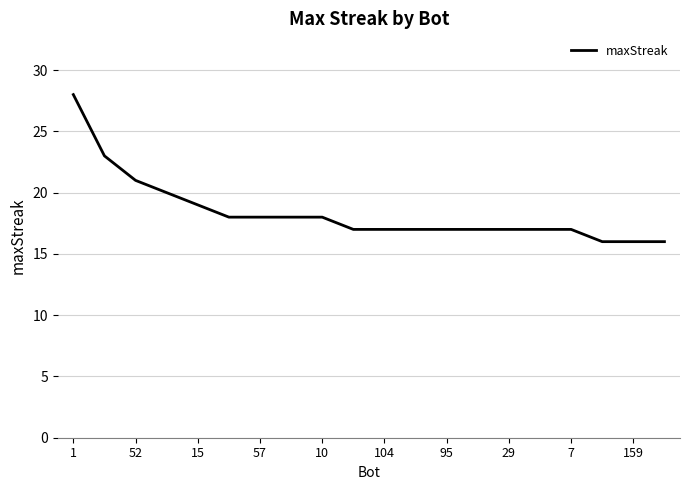

Does the chart display data point markers on the line(s)?

No